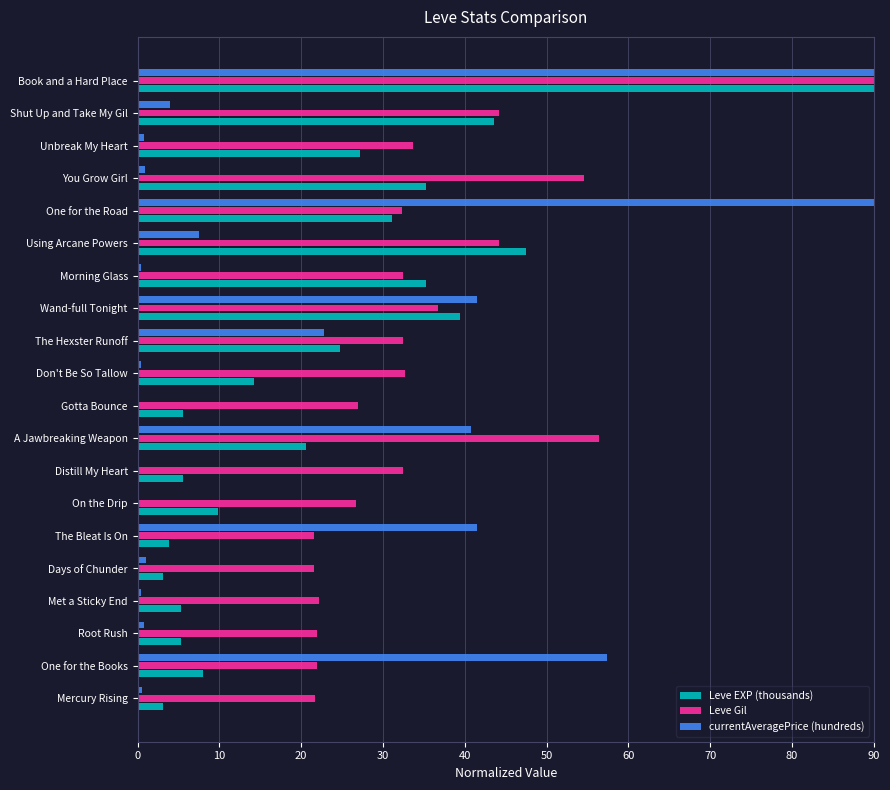

Which category has the highest value in the Leve Gil series?

Book and a Hard Place